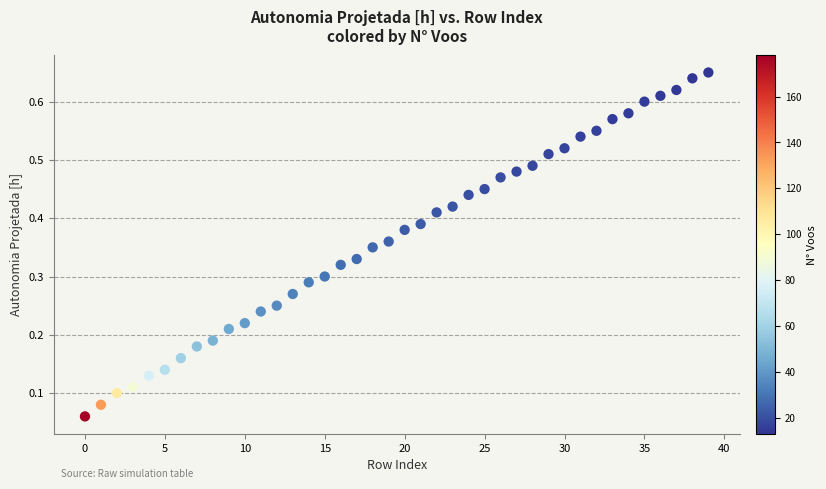

Count the number of points in this scatter plot.

40